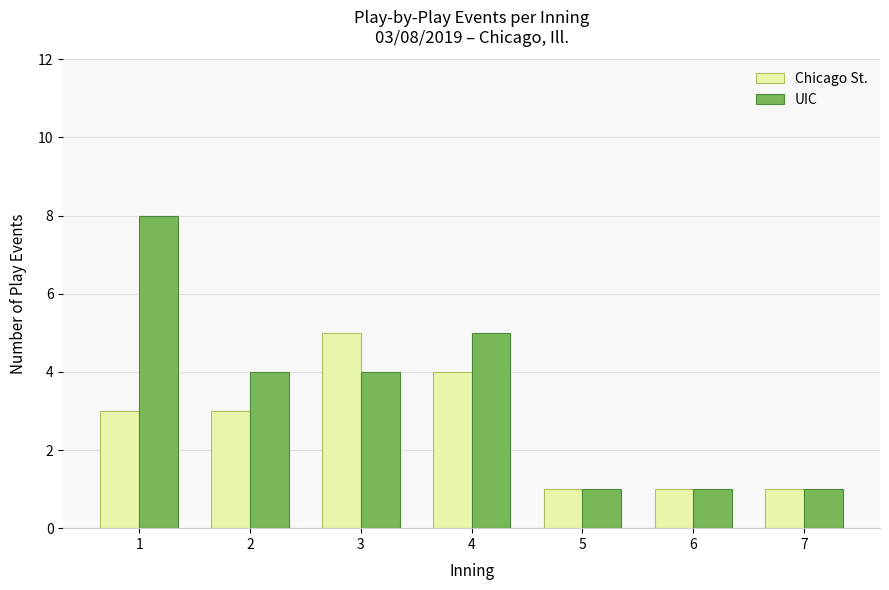

Rank the series by their average value, from lowest to highest.

Chicago St., UIC